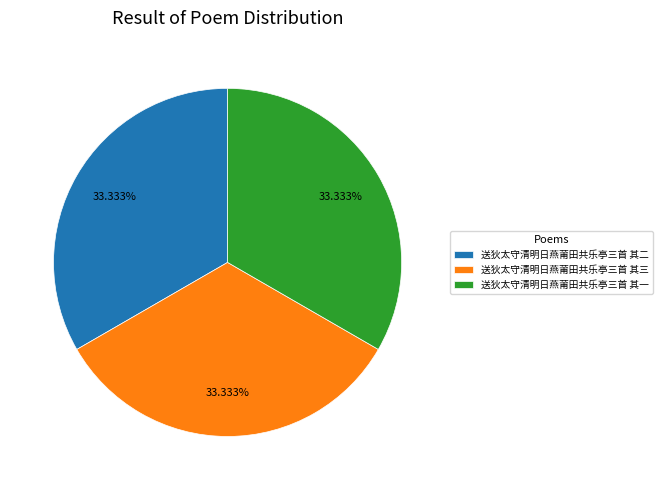

Is 送狄太守清明日燕莆田共乐亭三首 其三 the majority of the pie?

No